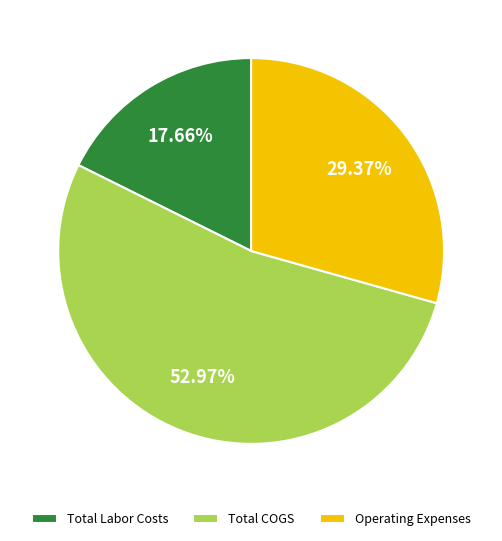

What percentage is the Operating Expenses slice, to the nearest percent?

29%